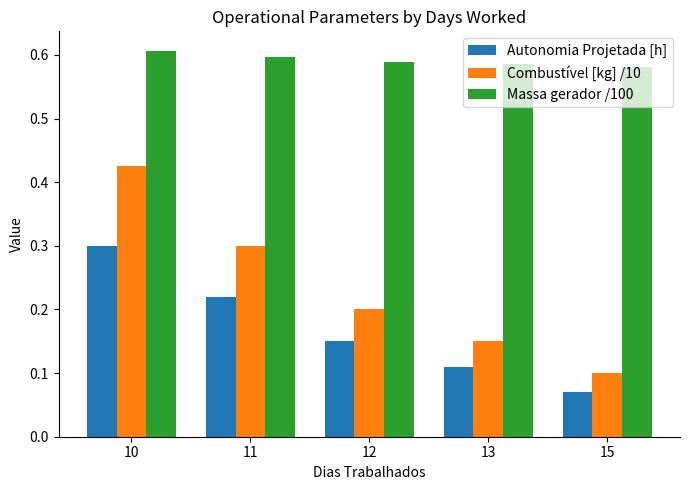

What is the sum of the Combustível [kg] /10 values at 11 and 10?

0.7